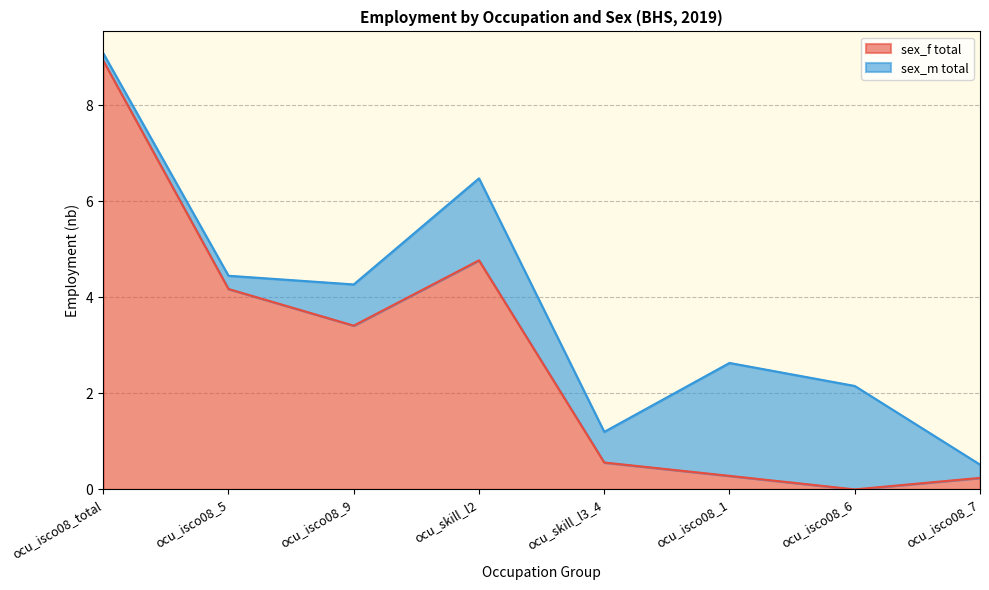

What is the maximum value for sex_f total?

8.9